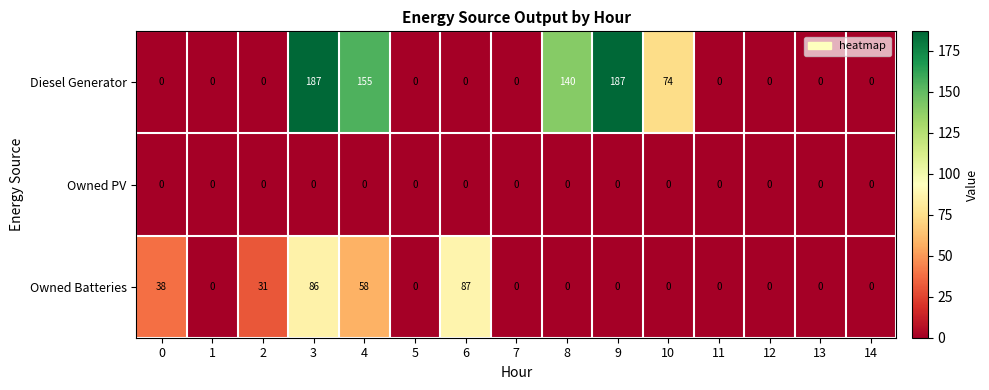

Which series has the largest total across all categories?

Diesel Generator